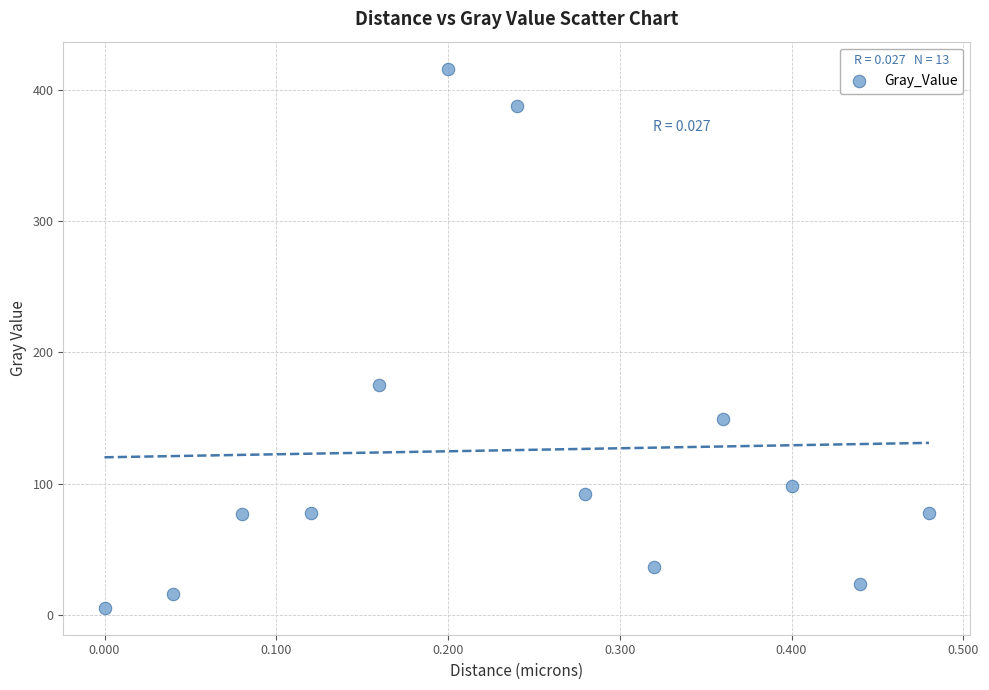

What is the range of X values (max minus min)?

0.5